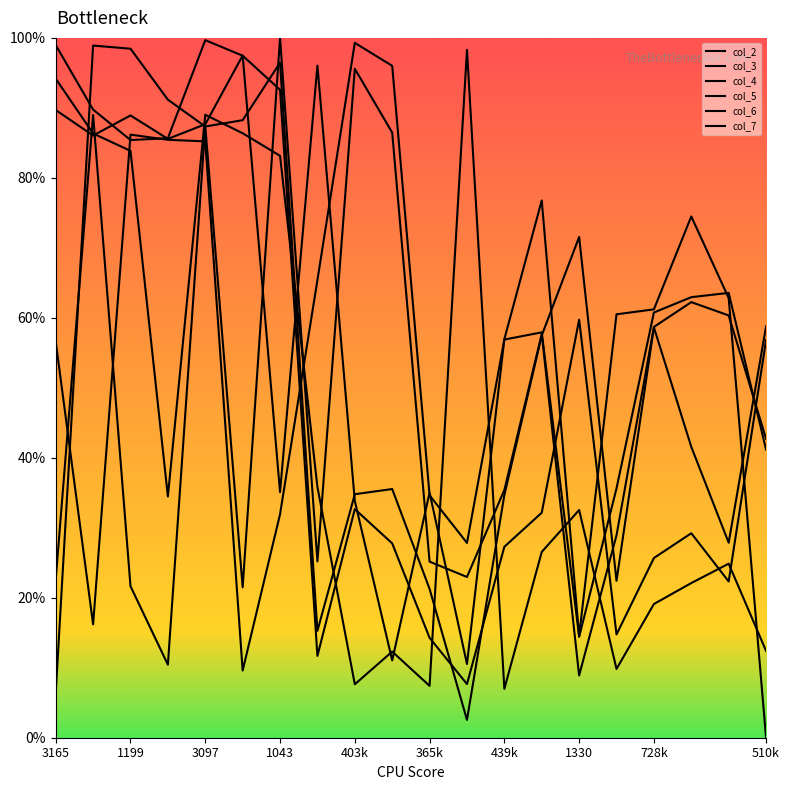

At how many categories does at least one series exceed 28?

20